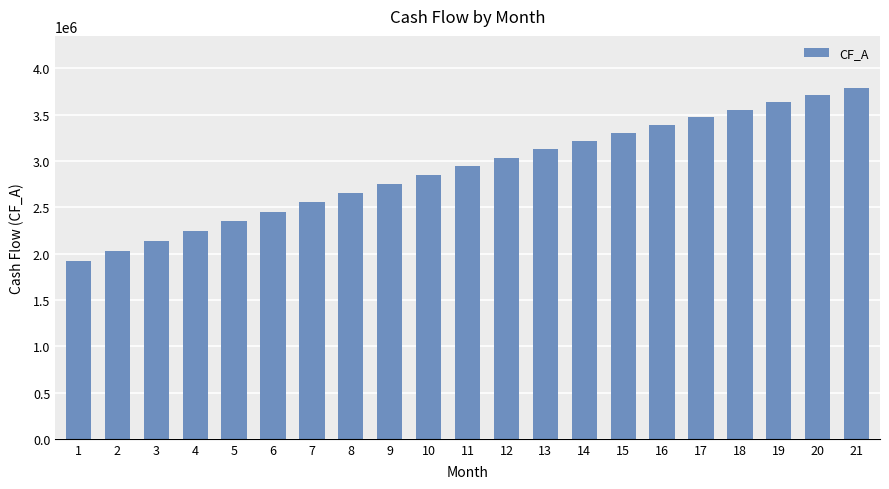

What is the change in value from 5 to 8?

+304639.4